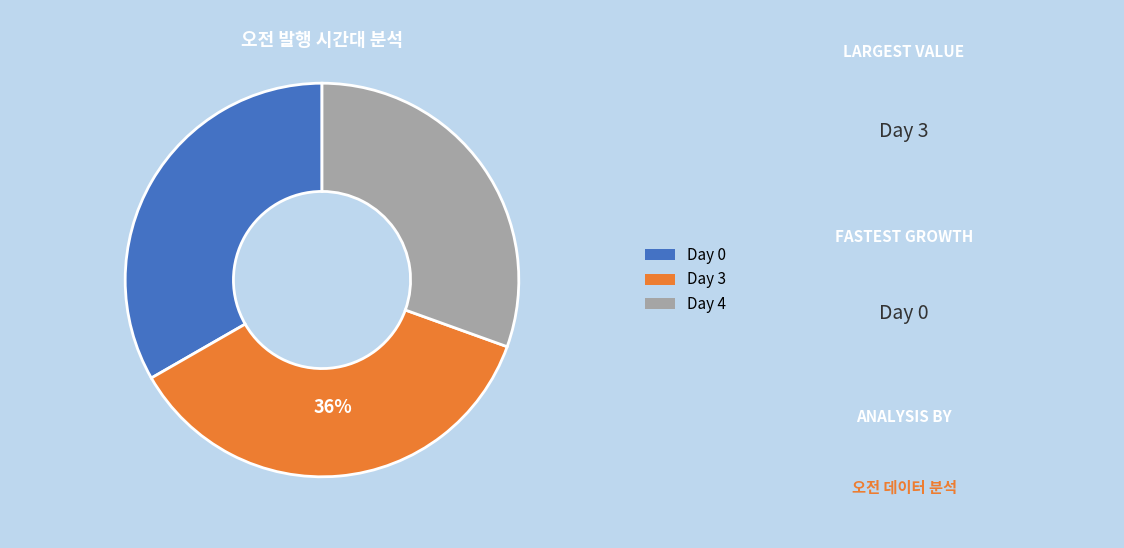

Is there any slice that represents more than half of the pie?

No